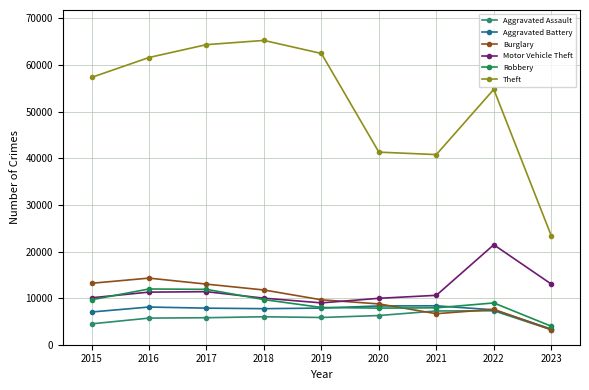

True or false: Aggravated Assault has more than 1 points higher than both neighbors.

True